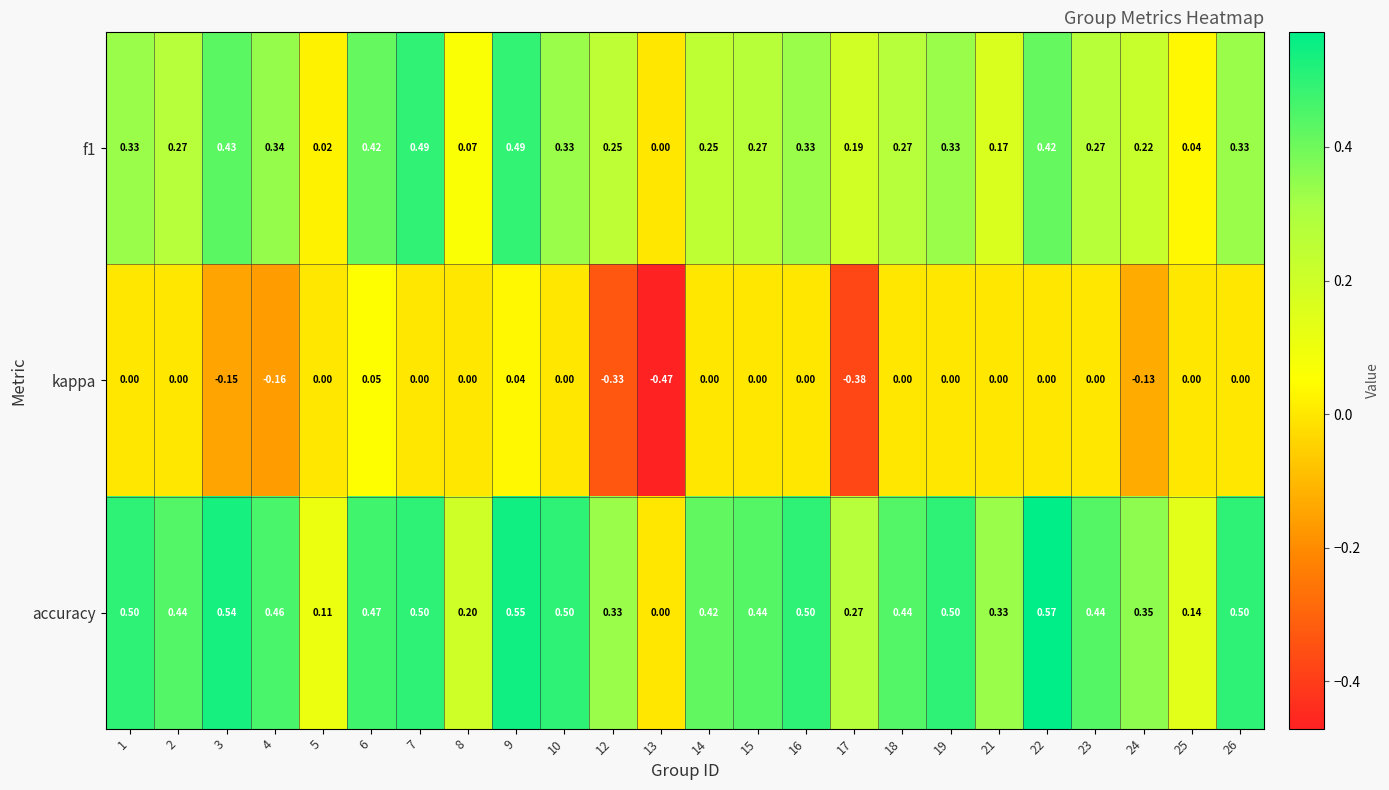

Is the value of accuracy at 17 greater than the value of f1 at 9?

No